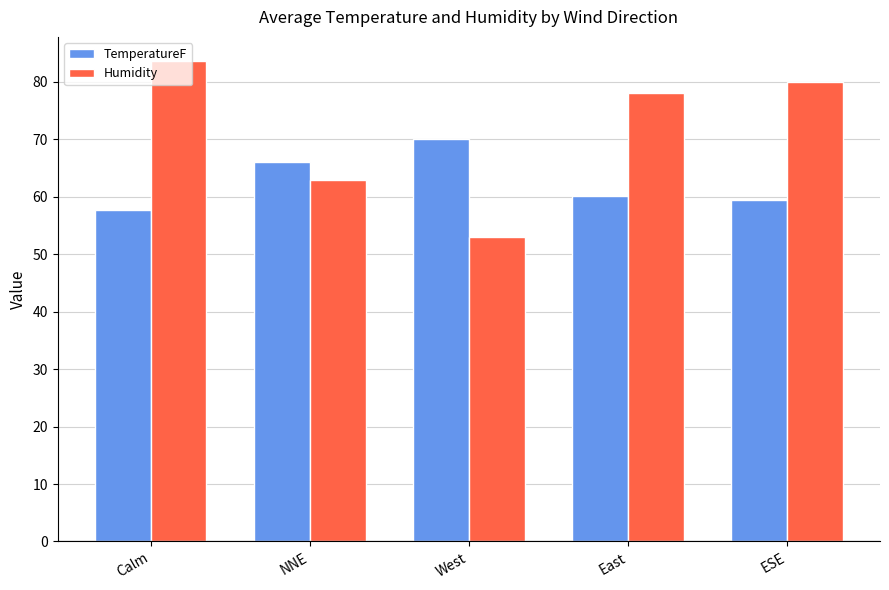

At which label does TemperatureF reach its peak?

West